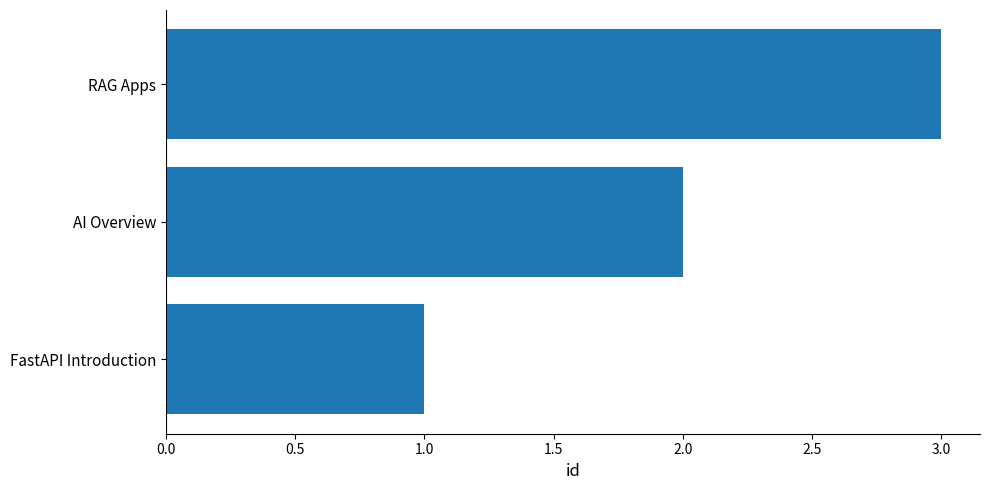

Count the number of data series in this chart.

1